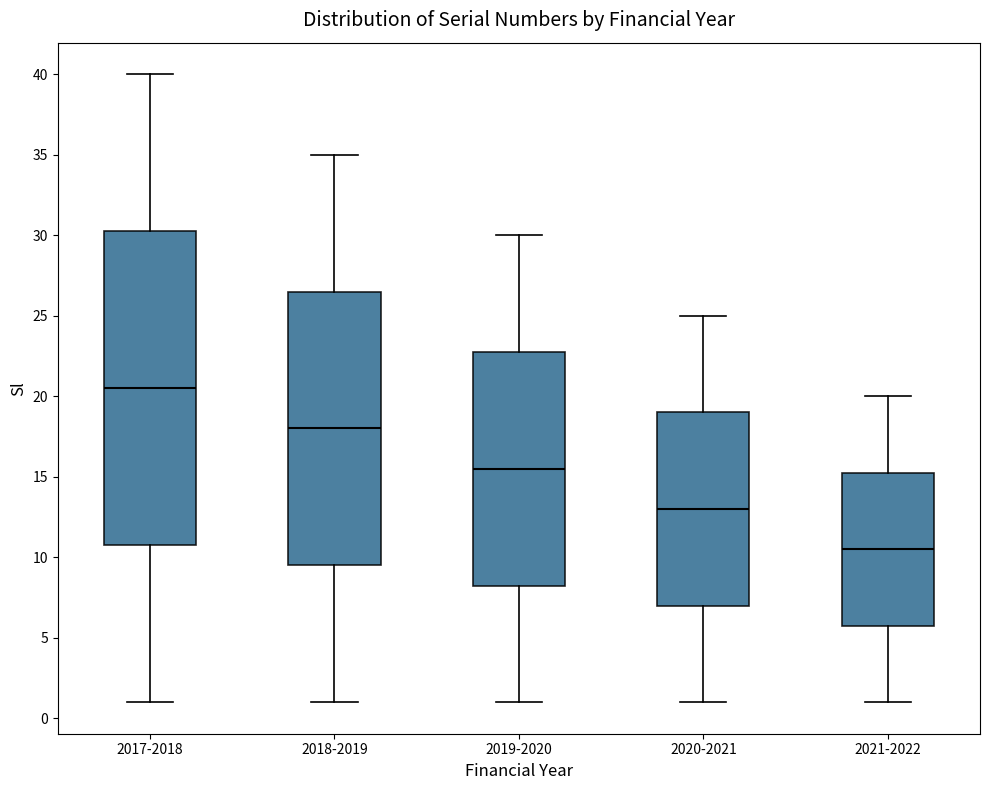

Which box is the tallest, from its lower edge to its upper edge?

2017-2018